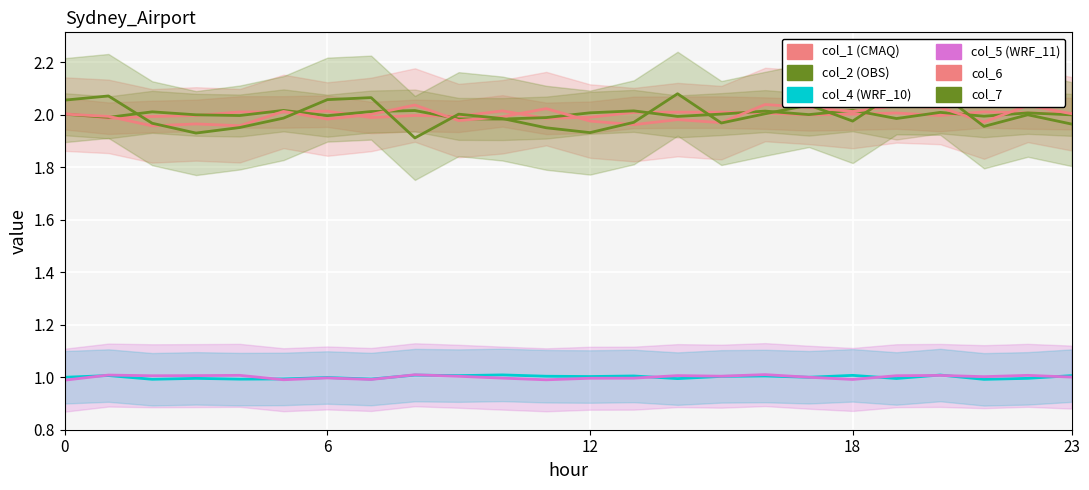

What is the label of the 15th point from the right?

9